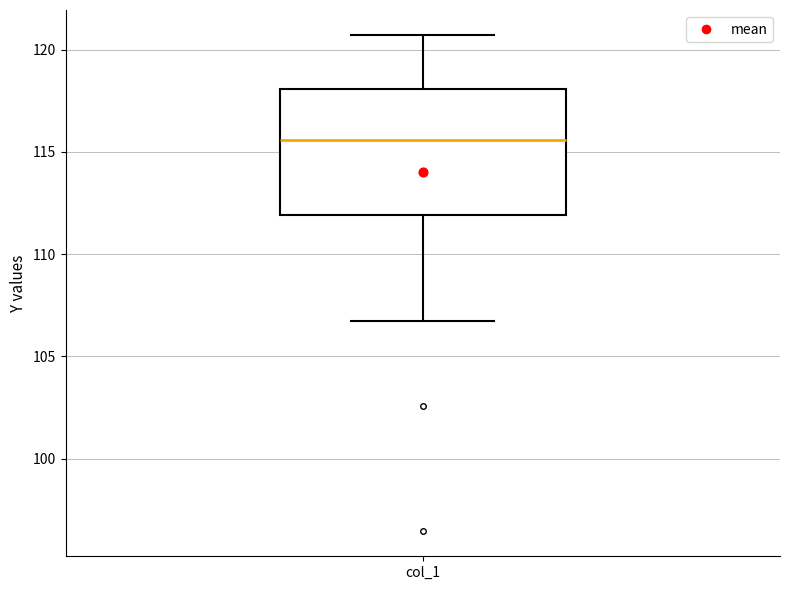

Read this box plot against the y-axis: the position of the median line, the range covered by the box, and the ends of both whiskers. The values are not printed on the chart, so give them approximately, as read against the axis.

median 115.5, box 112.0 to 118.0, whiskers 106.5 to 120.5